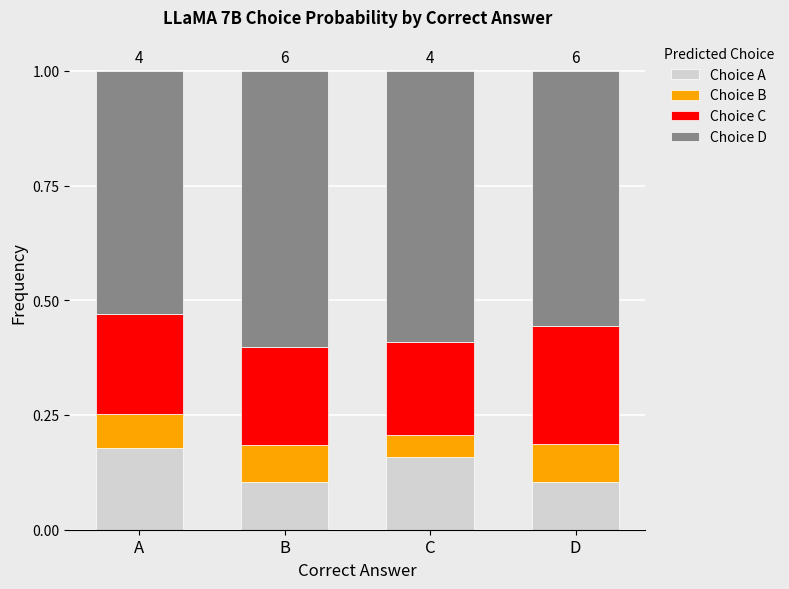

True or false: Choice A has a value of 0.1 at D.

True